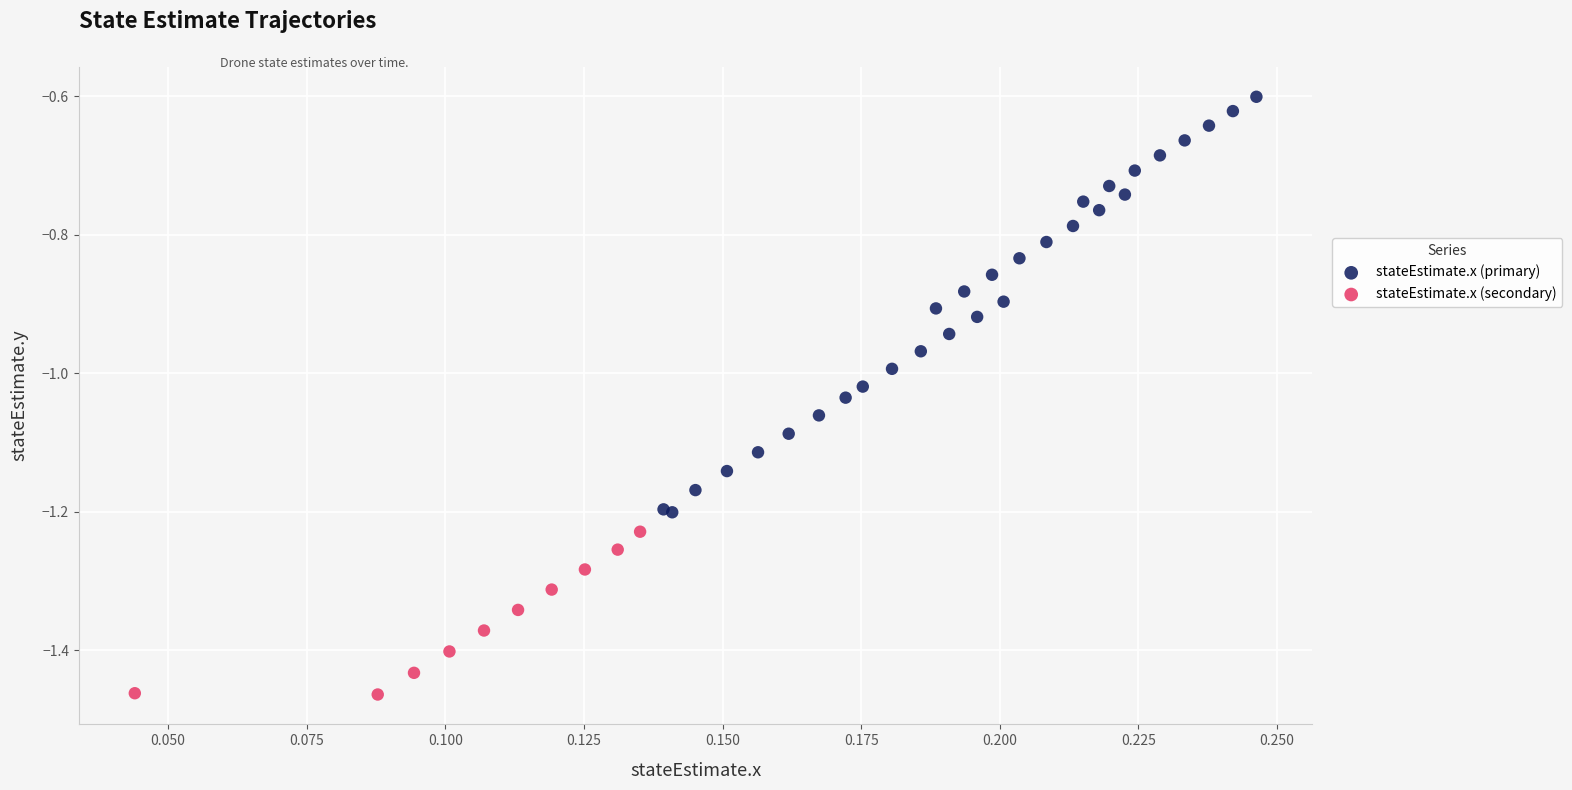

Which series has the widest spread of Y values?

stateEstimate.x (primary)